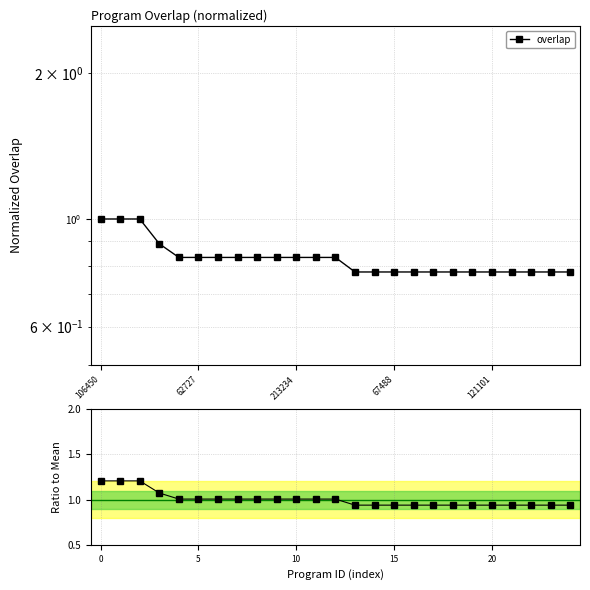

What is the difference between the maximum and minimum values in the ratio to mean series?

0.3